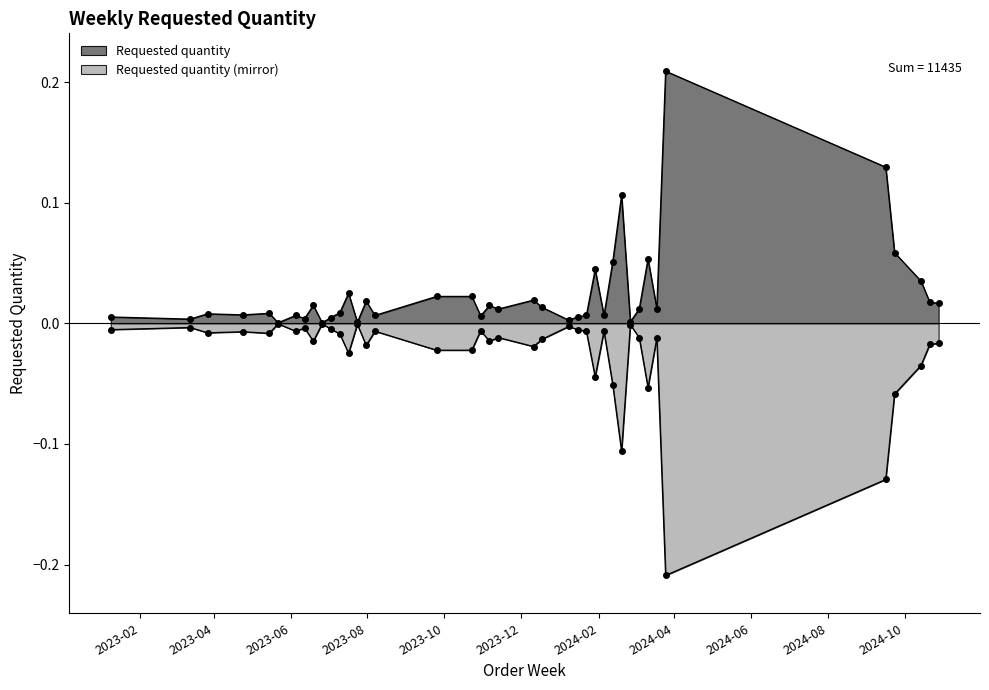

What is the sum of all values?

1.0